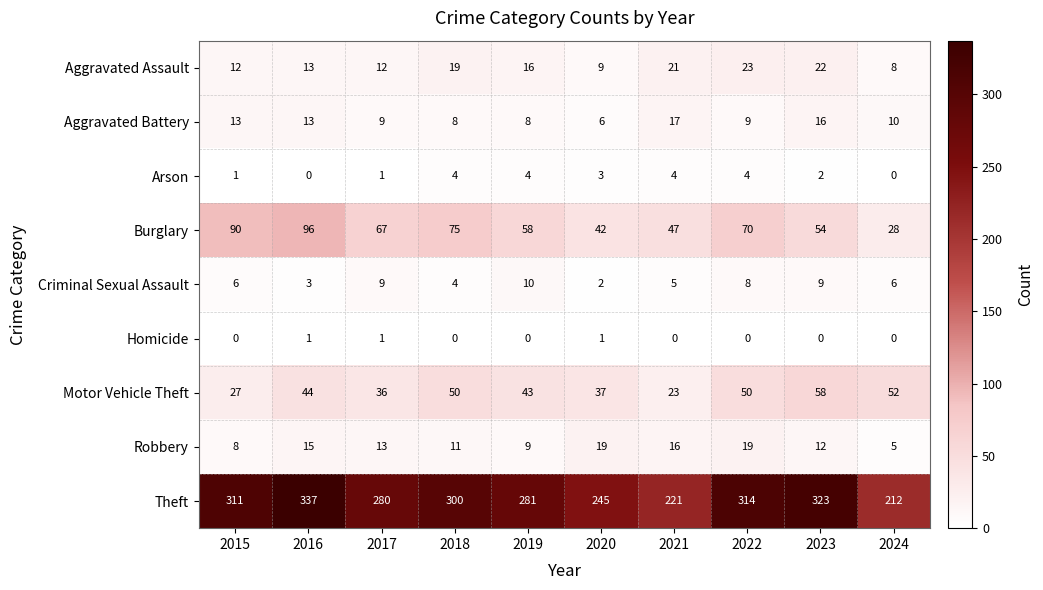

Which series changed the most between 2021 and 2024?

Motor Vehicle Theft